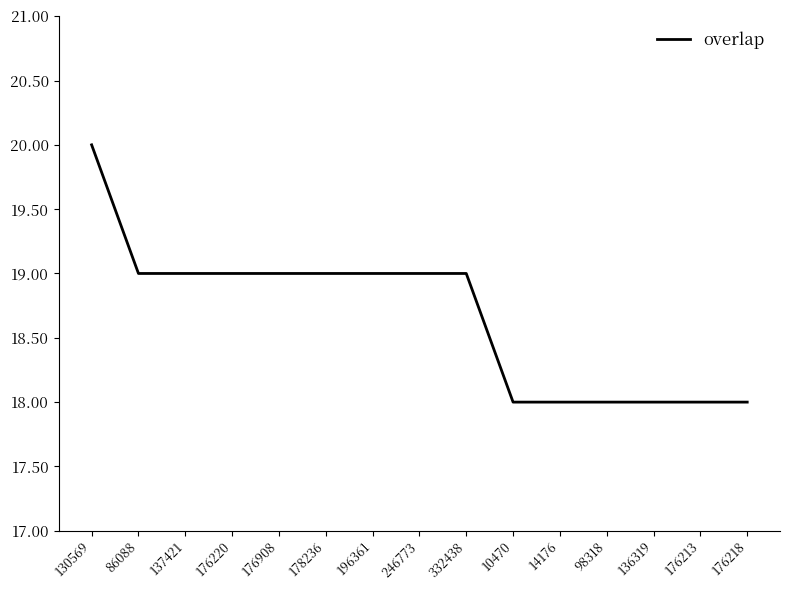

How many values are between 18 and 19?

14